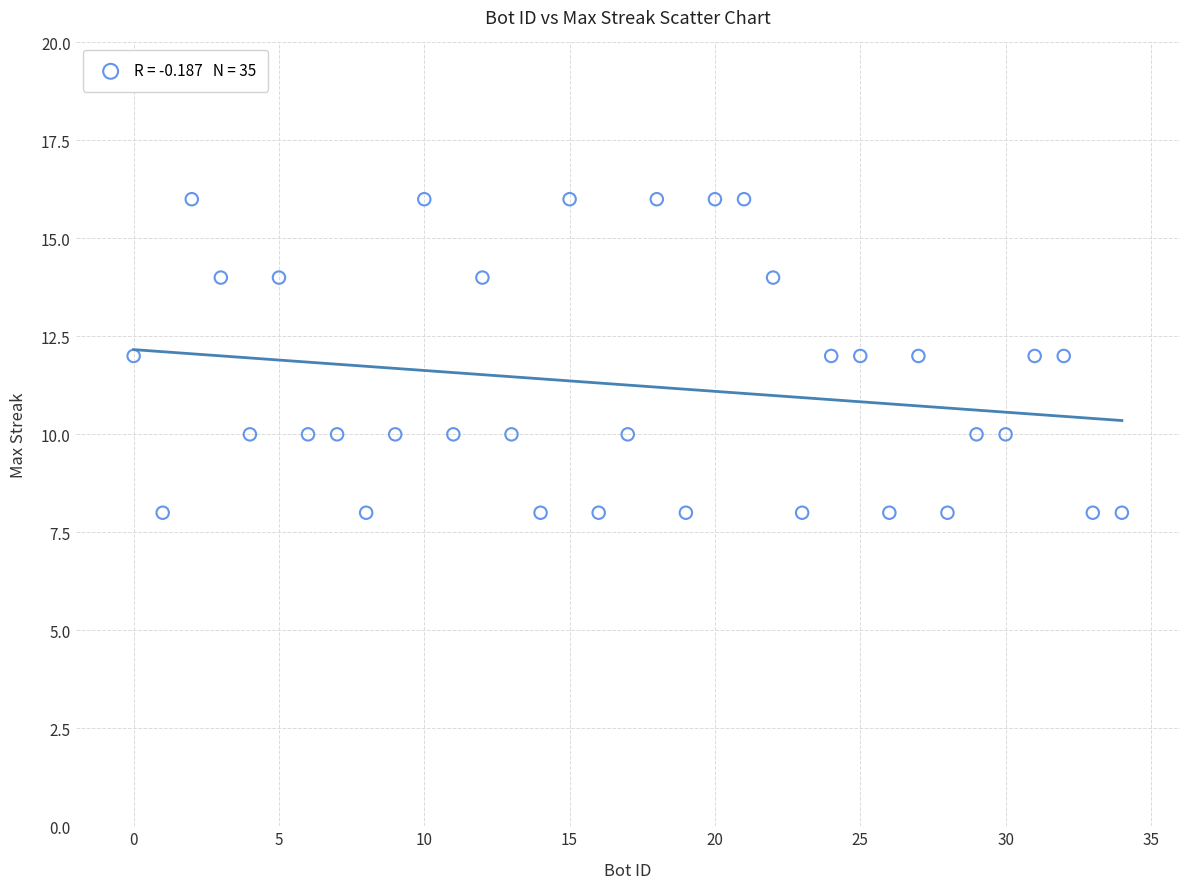

What is the range of Y values (max minus min)?

8